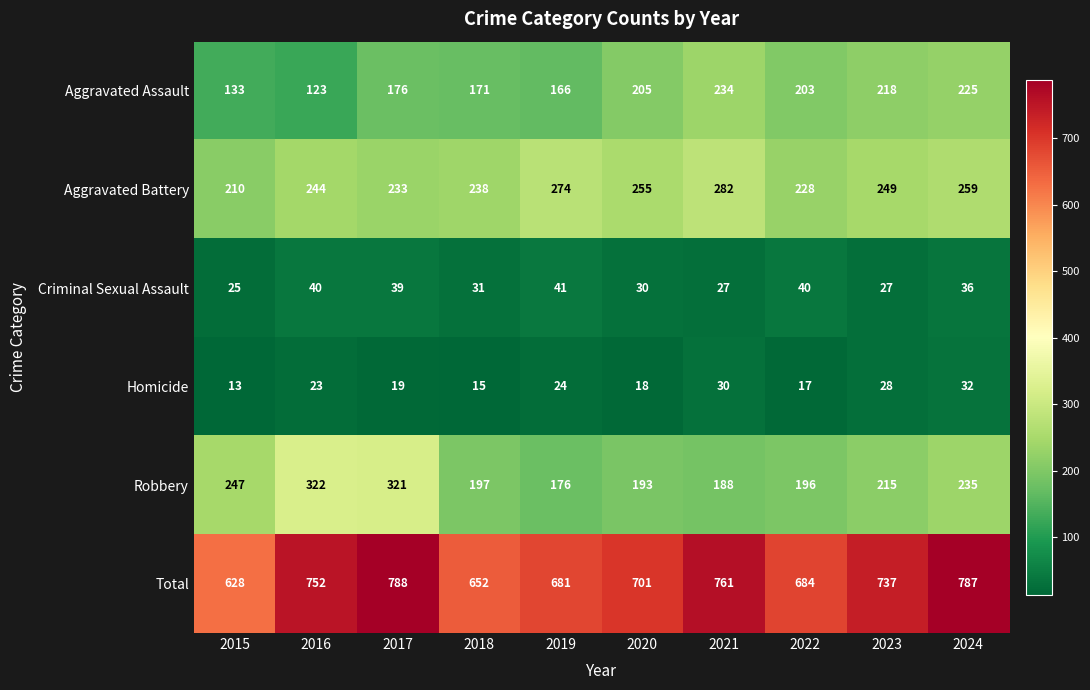

The value of Aggravated Assault at 2022 is 203. True or false?

True